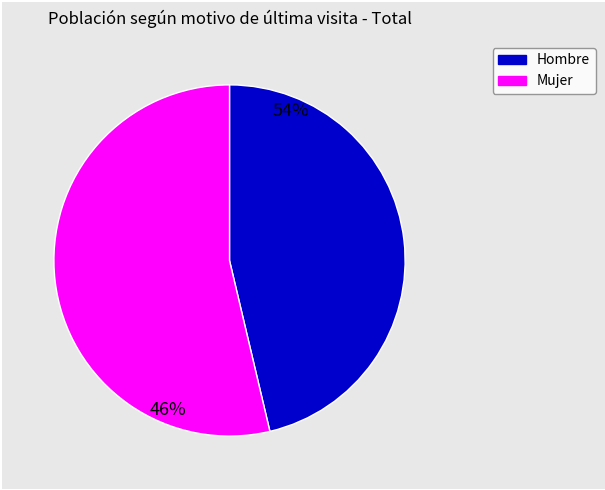

Which slice represents more than half of the pie?

Mujer